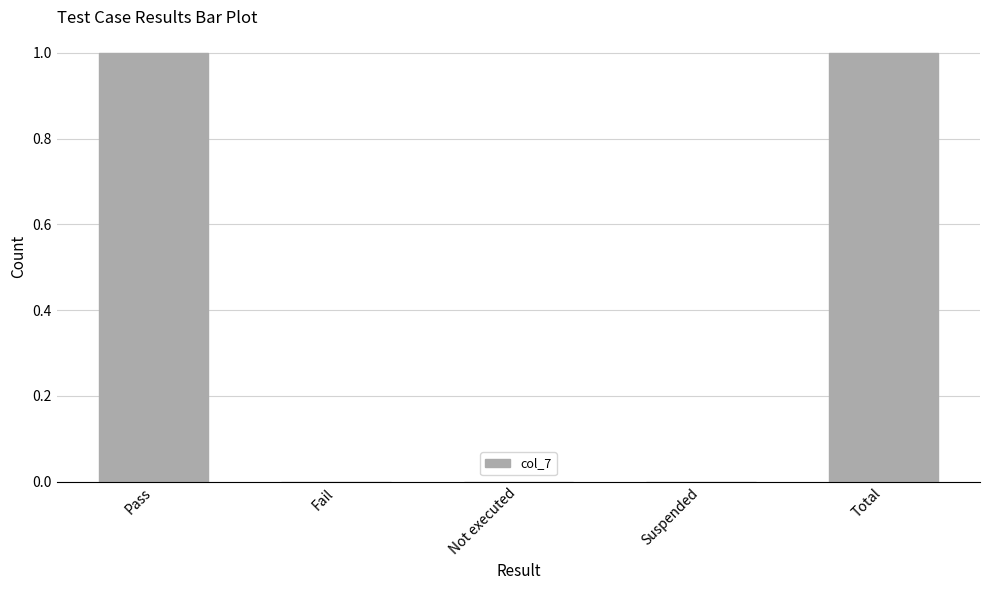

What is the change in value from Suspended to Total?

+1